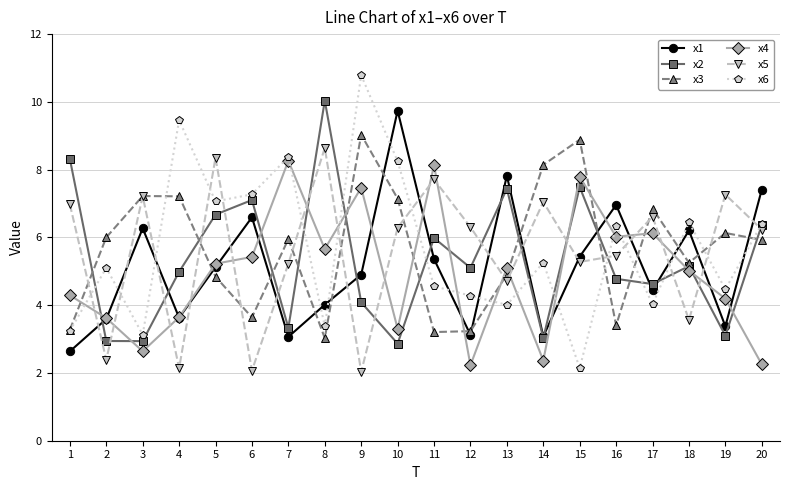

What is the difference between the maximum and second lowest values in the x1 series?

6.7